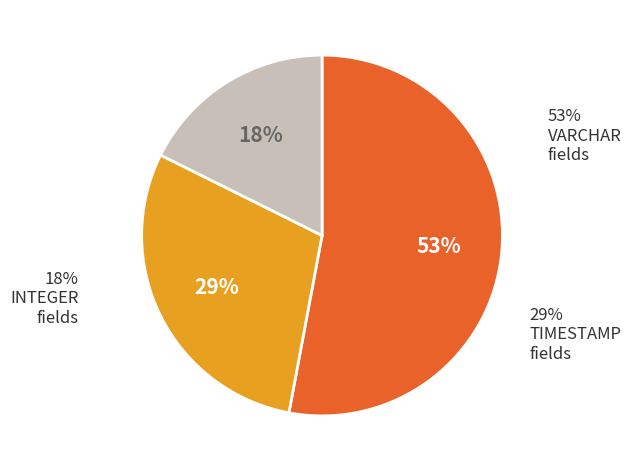

Approximately how many times larger is the value at VARCHAR compared to TIMESTAMP?

1.8